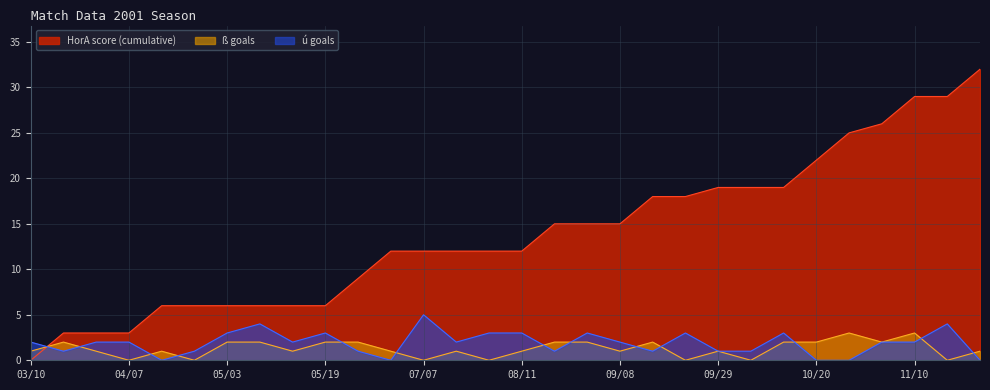

Reading left to right, what are all the values shown in this chart?

HorA_score: 0	3	3	3	6	6	6	6	6	6	9	12	12	12	12	12	15	15	15	18	18	19	19	19	22	25	26	29	29	32
ß_goals: 1	2	1	0	1	0	2	2	1	2	2	1	0	1	0	1	2	2	1	2	0	1	0	2	2	3	2	3	0	1
ú_goals: 2	1	2	2	0	1	3	4	2	3	1	0	5	2	3	3	1	3	2	1	3	1	1	3	0	0	2	2	4	0